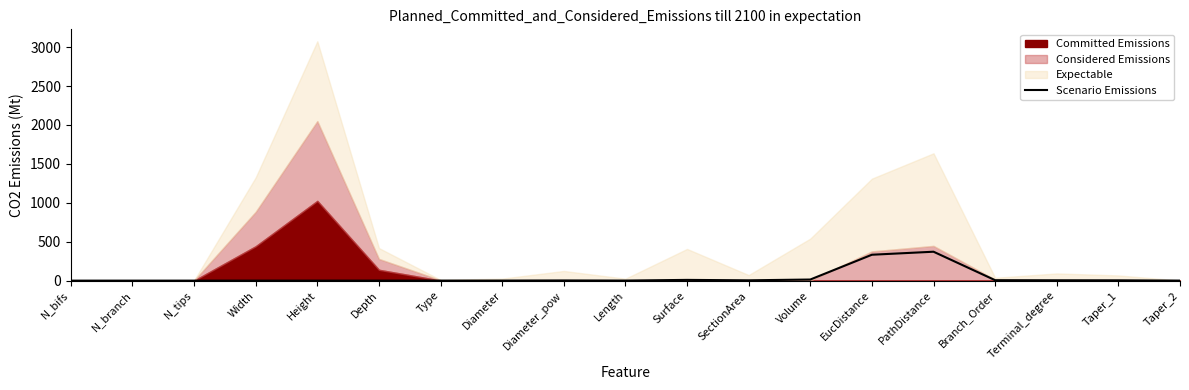

Is it true that Scenario Emissions equals 0.0 at Depth?

True